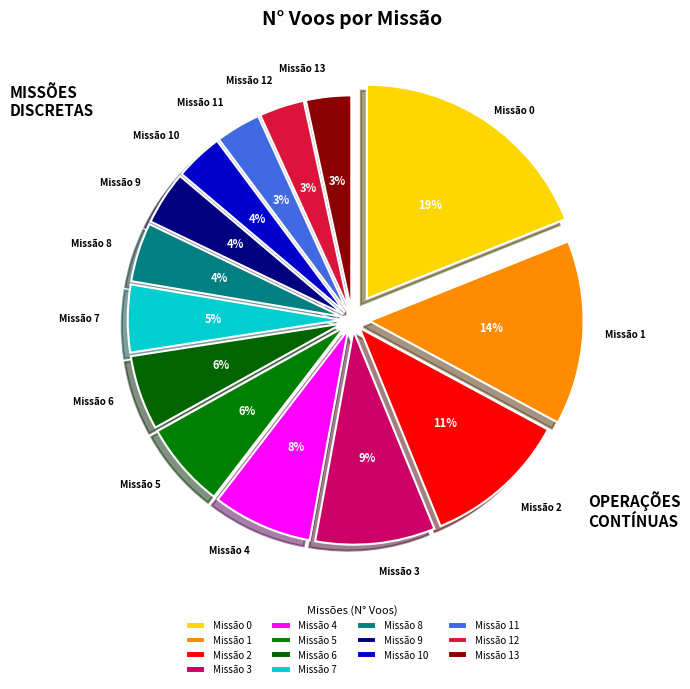

To the nearest percent, what is the difference between the largest and smallest slice percentages?

16%